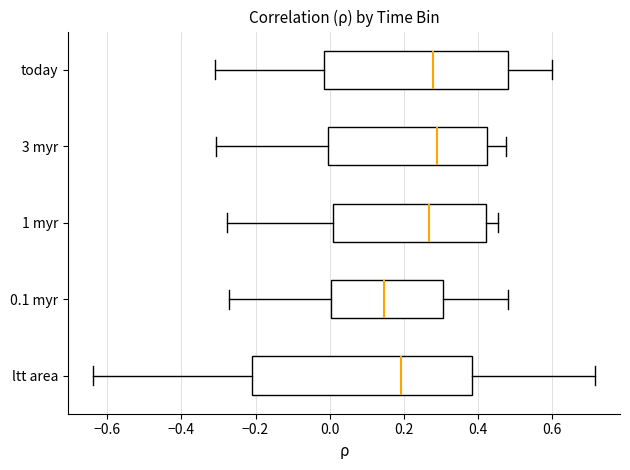

Which box is the widest, from its left edge to its right edge?

ltt area